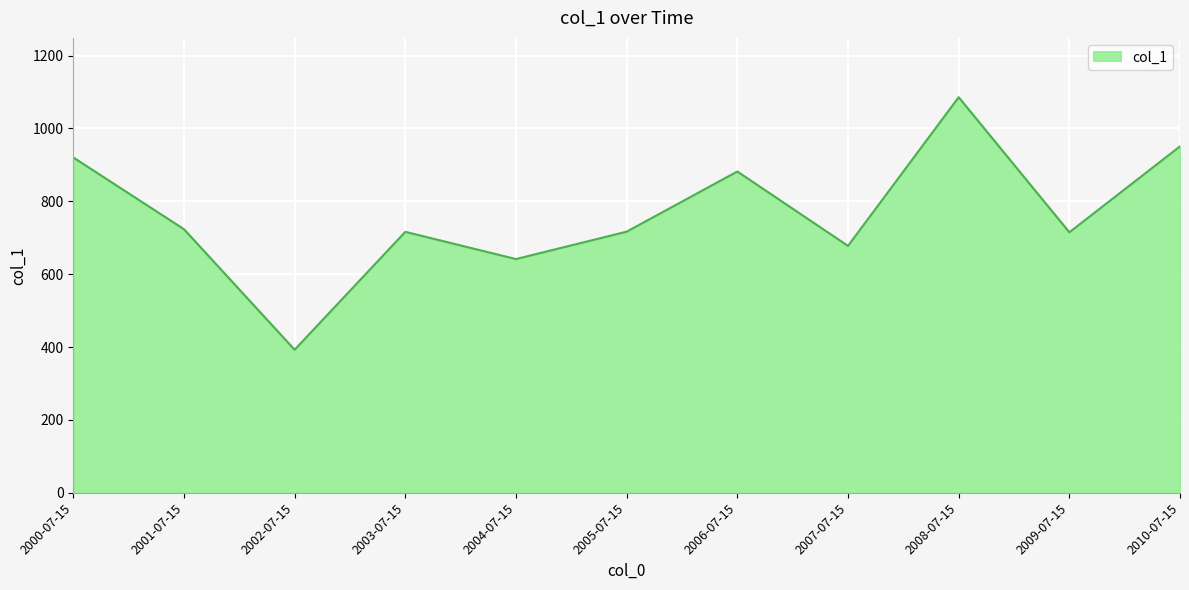

The value at 2005-07-15 is 236.5. True or false?

False